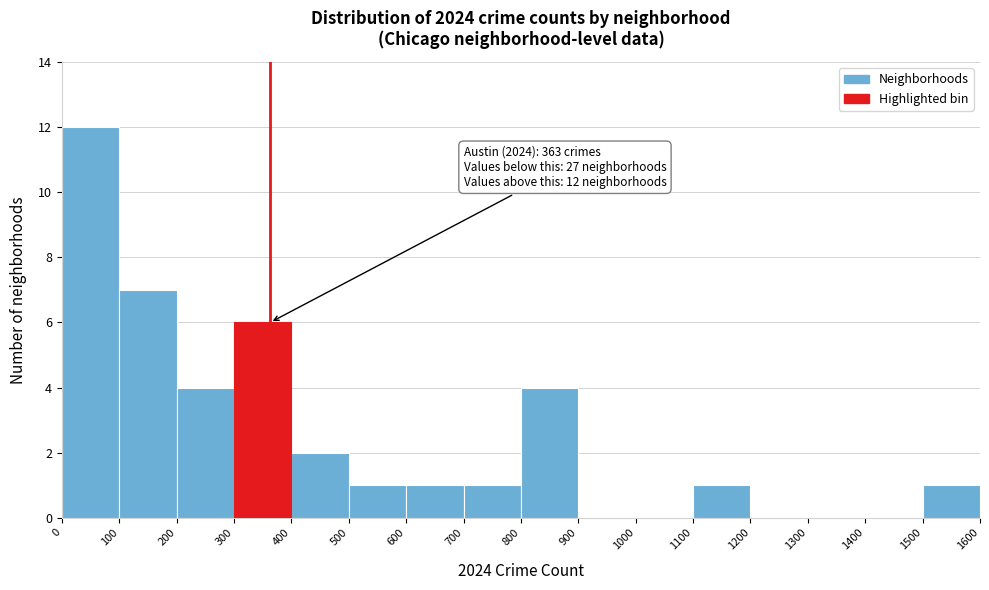

Over which range of the x-axis is the bar tallest?

0 to 100